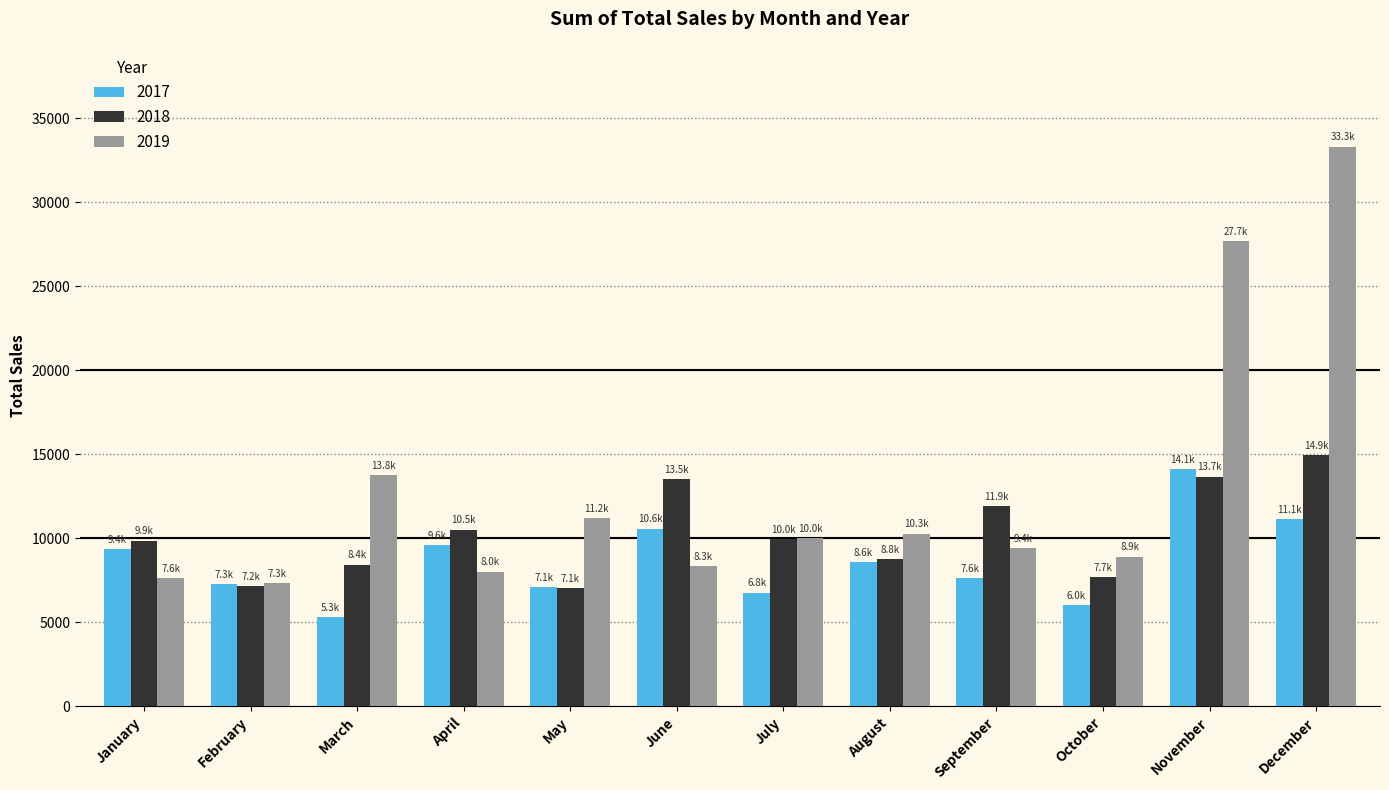

Between February and December, which series saw the biggest shift?

2019